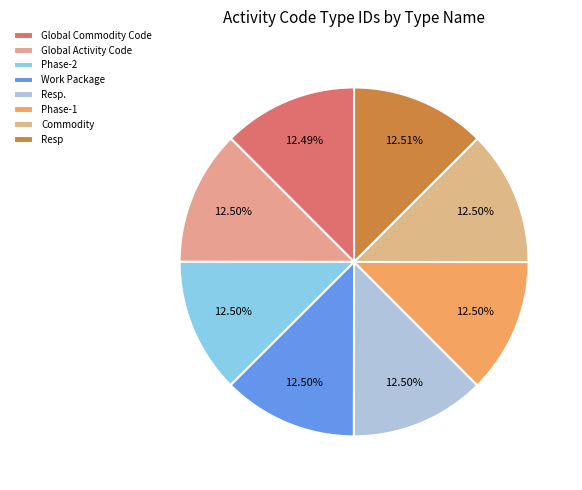

What is the change in value from Resp. to Resp?

+3